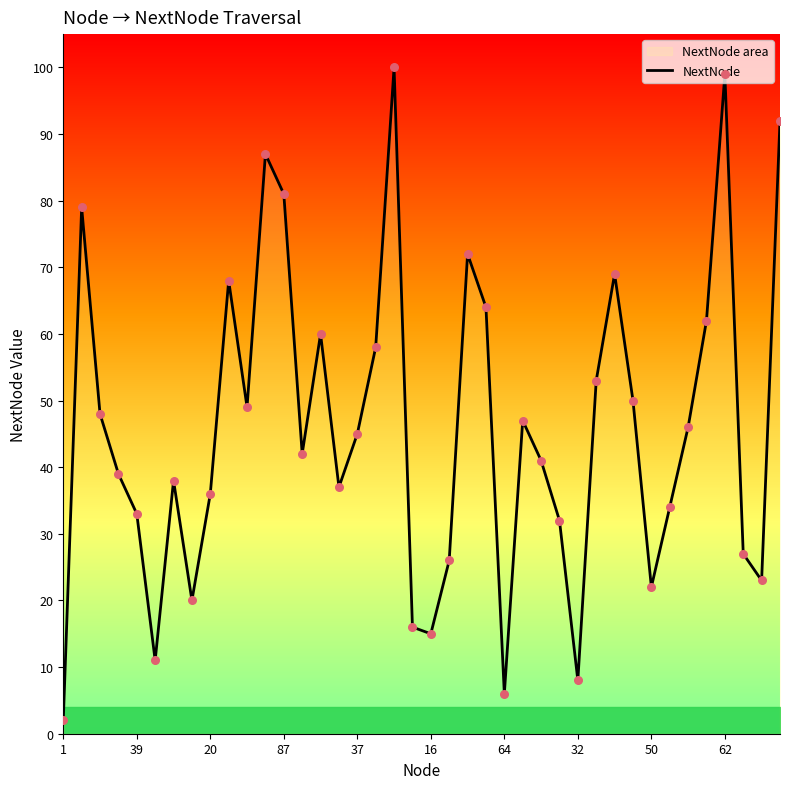

What is the change in value from 87 to 50?

-59